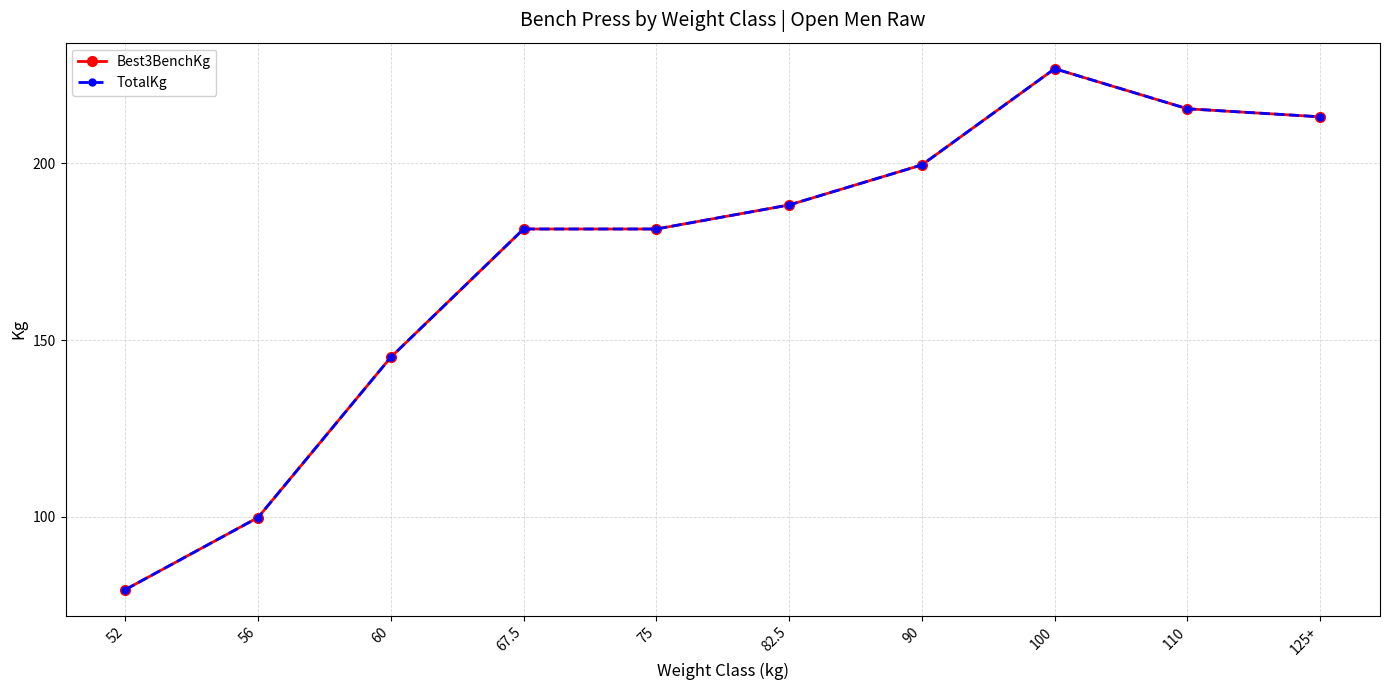

Does the chart display data point markers on the line(s)?

Yes